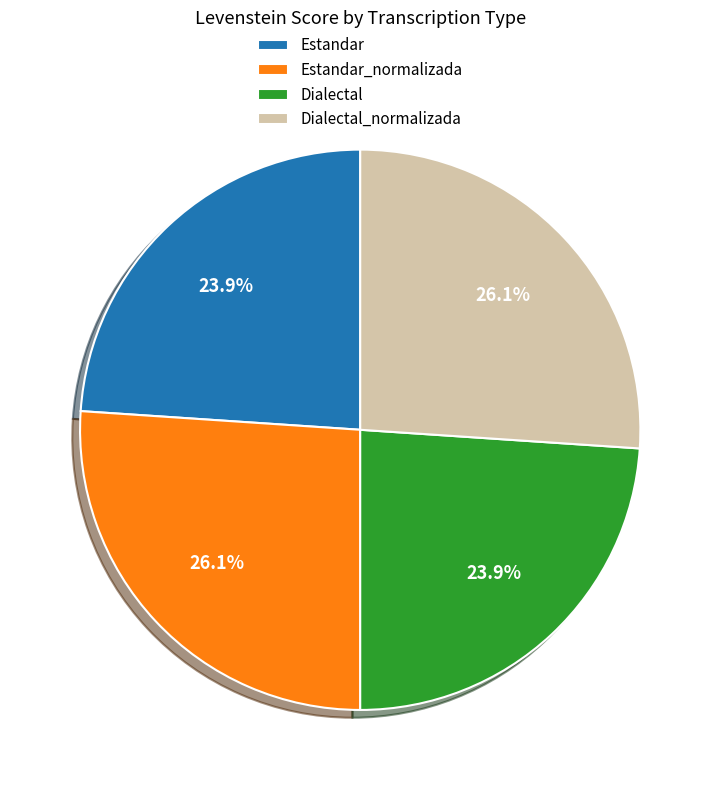

Do Dialectal and Estandar together represent more than half of the pie?

No